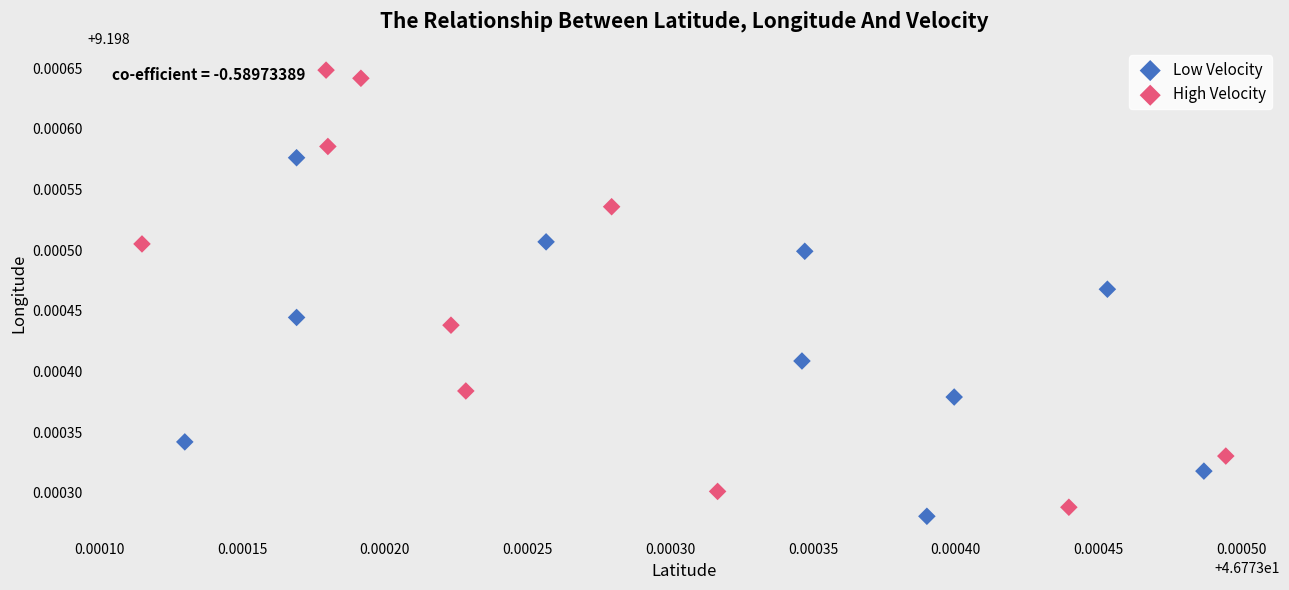

Which series has the widest spread of Y values?

High Velocity